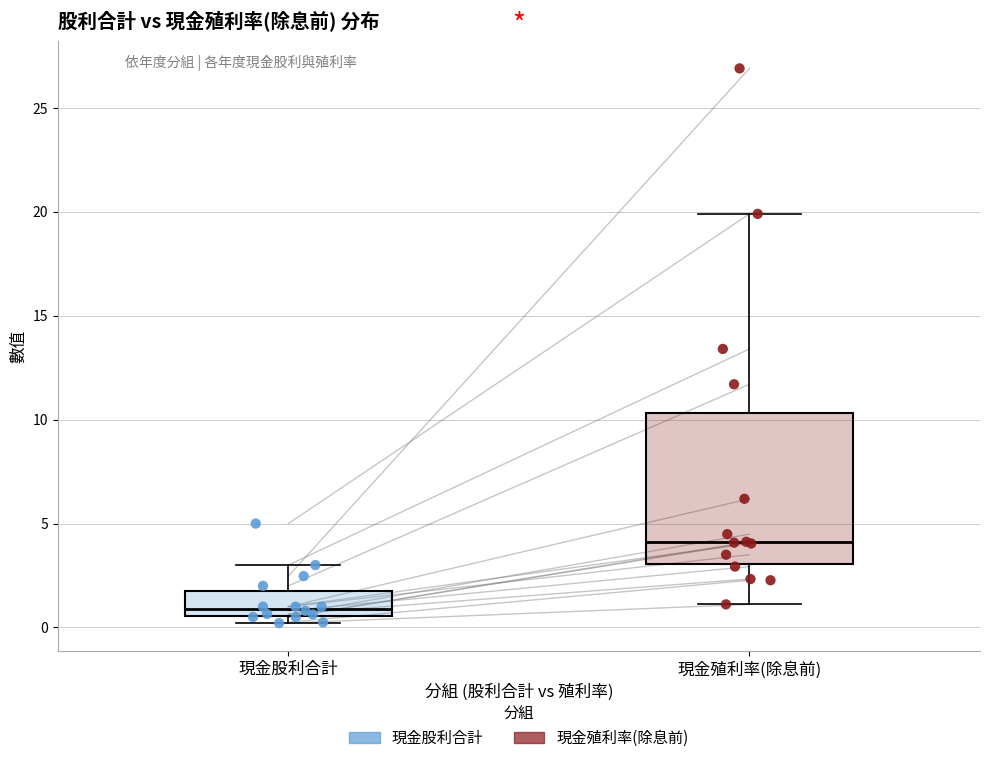

Where is the lower edge of the box for 現金股利合計 on the y-axis? The values are not printed on the chart, so give them approximately, as read against the axis.

0.5